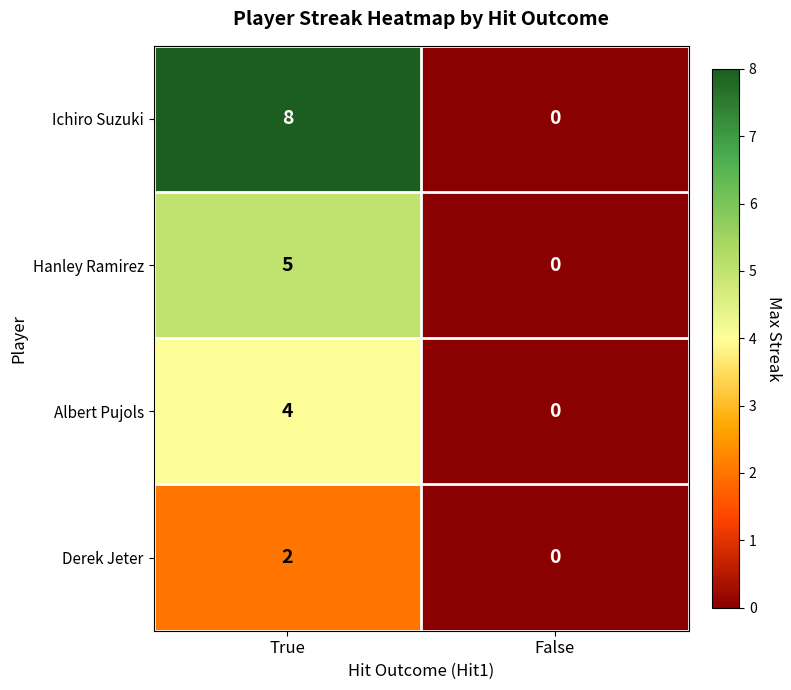

What is the difference between the highest and lowest values at True?

6